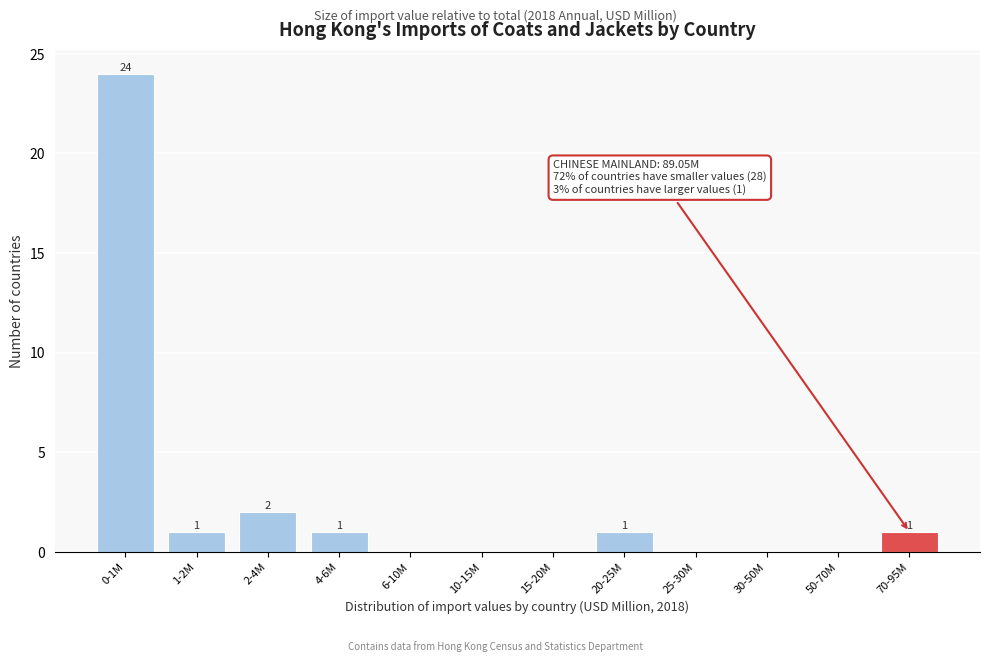

Reading left to right, what are all the values shown in this chart?

0-1M=24	1-2M=1	2-4M=2	4-6M=1	6-10M=0	10-15M=0	15-20M=0	20-25M=1	25-30M=0	30-50M=0	50-70M=0	70-95M=1